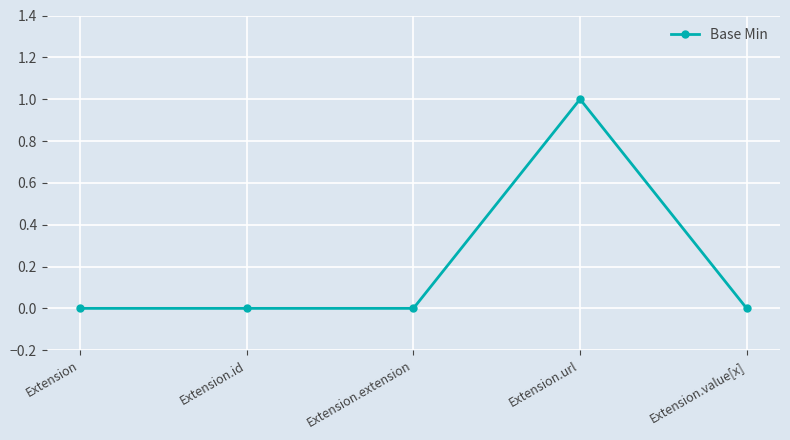

True or false: the data shows 0 at Extension.value[x].

True